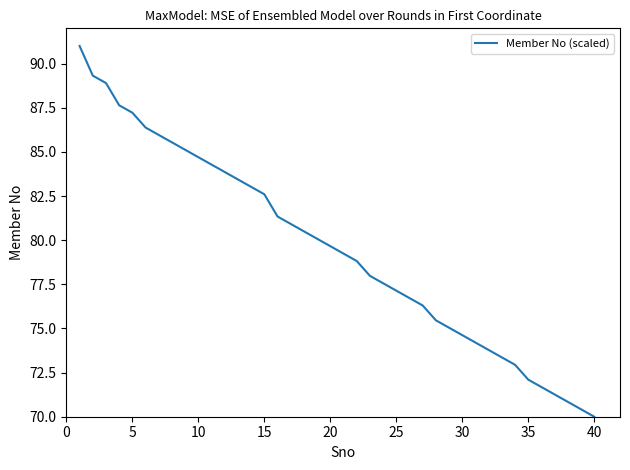

What is the smallest value displayed?

70.0